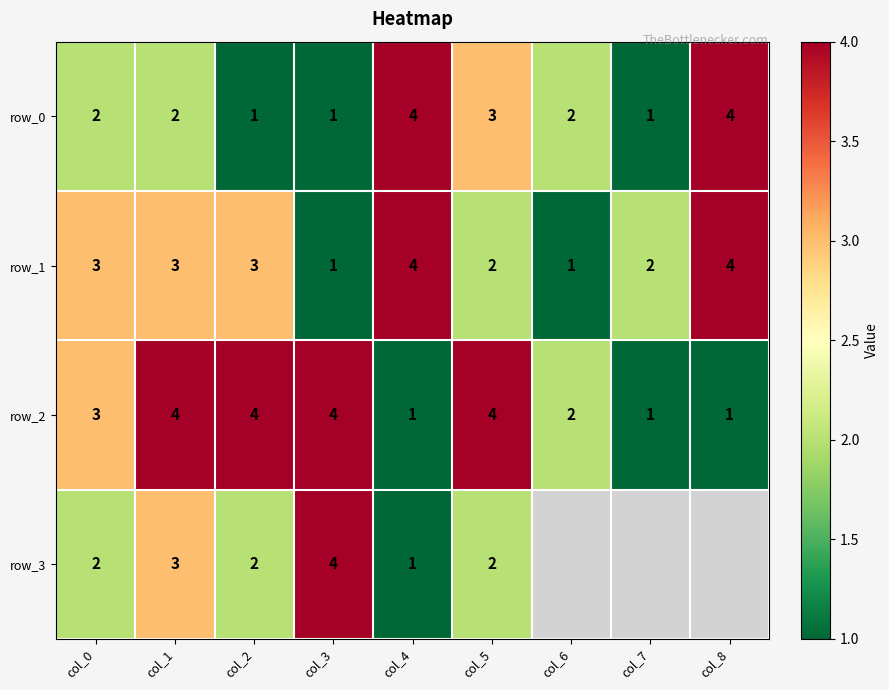

What is the sum of the row_1 values at col_3 and col_2?

4